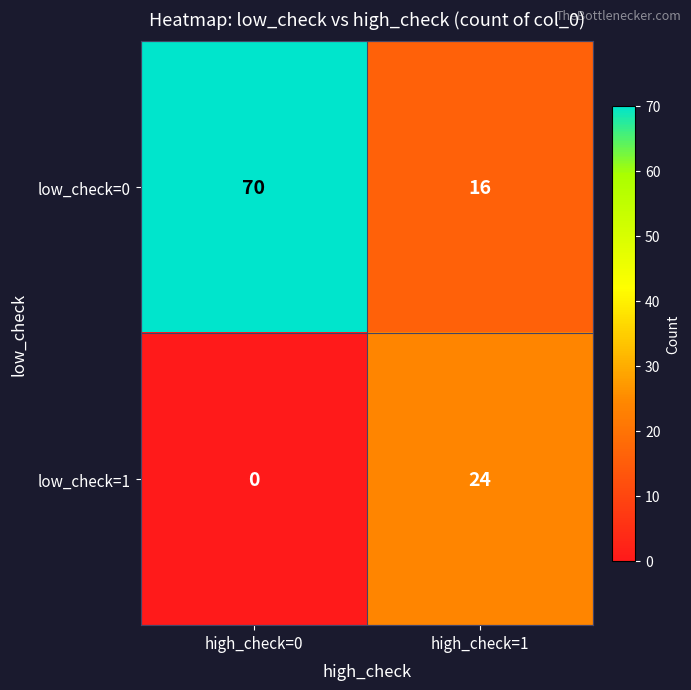

What is the sum of the low_check=1 values at high_check=1 and high_check=0?

24